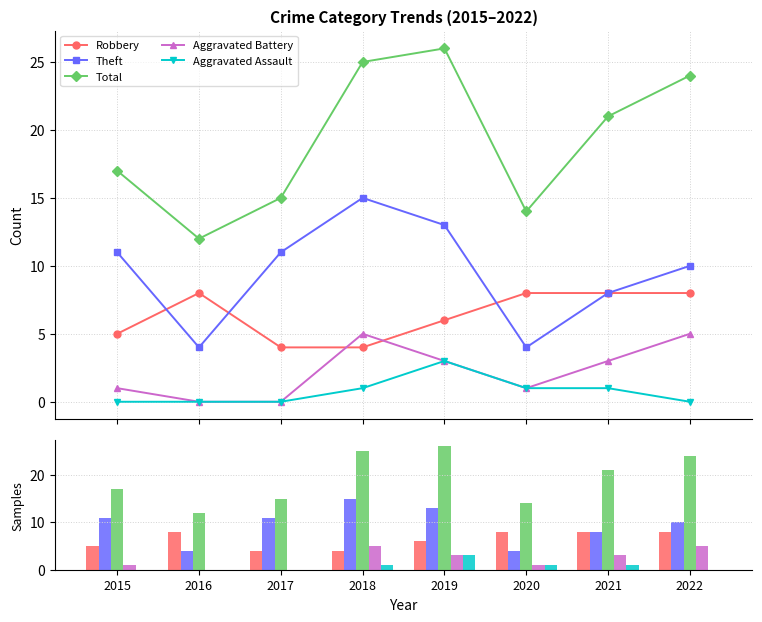

Where does the Aggravated Assault series first go above 1?

2019